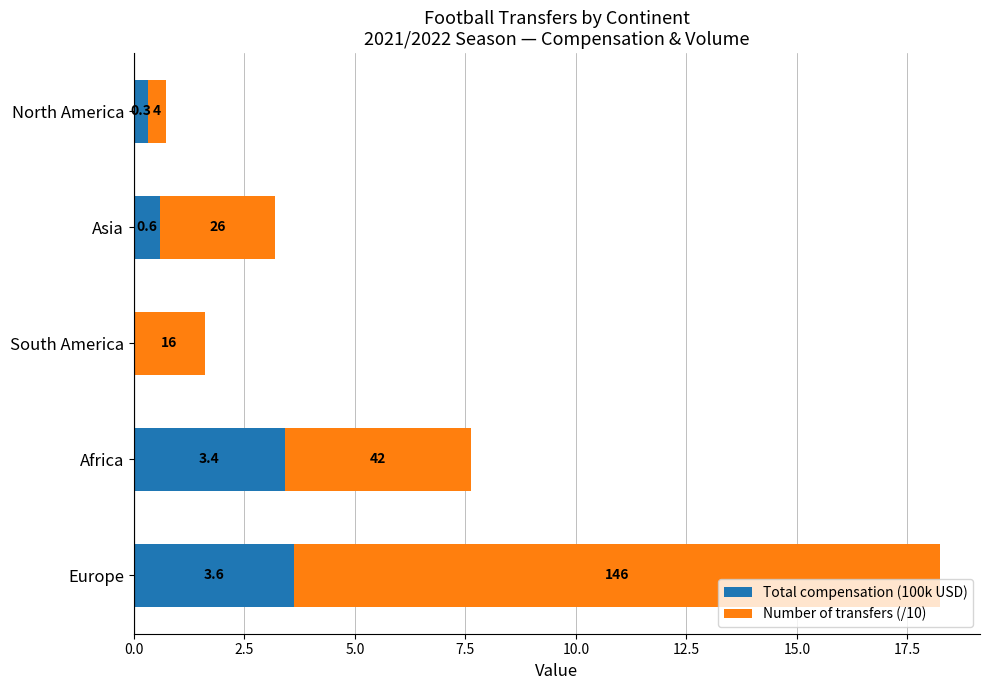

What are all the series names shown in the legend?

Total compensation (100k USD), Number of transfers (/10)